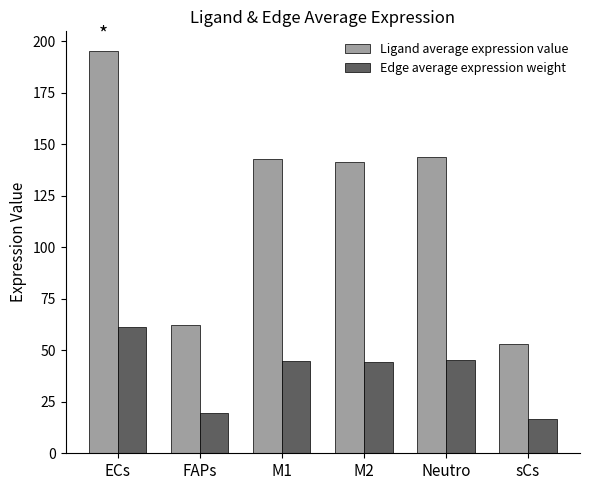

Where does the Edge average expression weight series first go above 44?

ECs